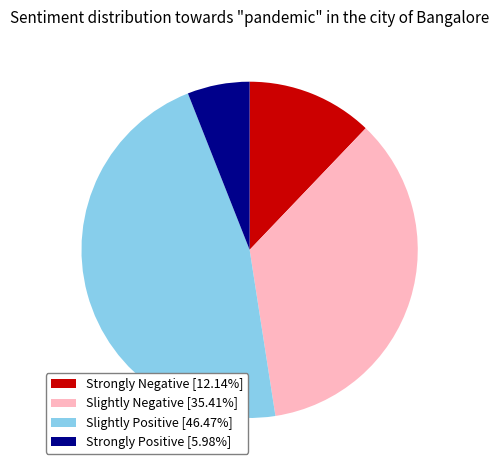

Is there a majority slice in this chart?

No